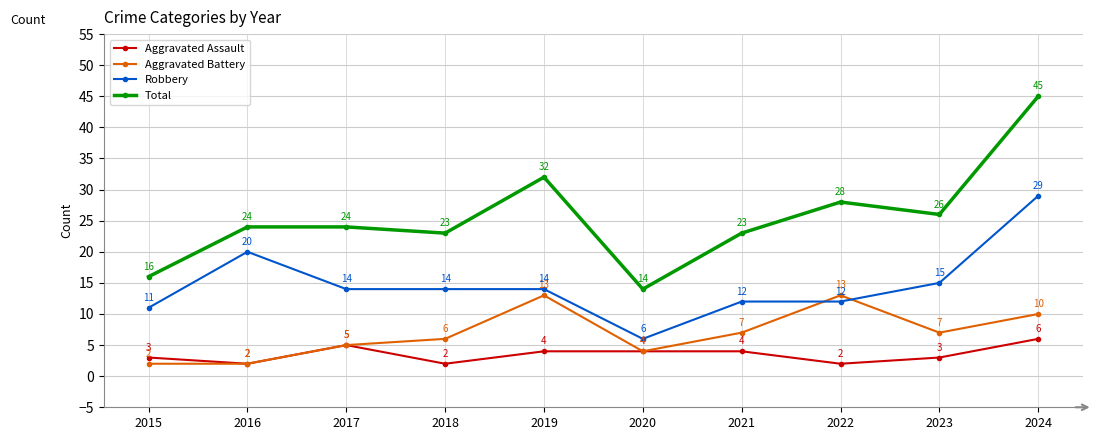

What is the sum of all Robbery values?

147